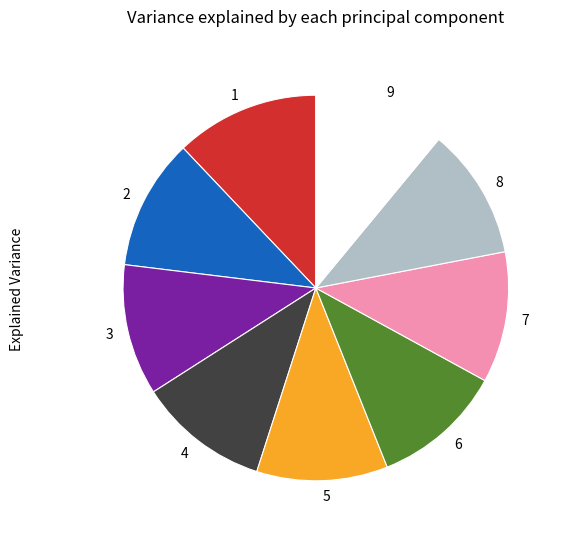

To the nearest percent, what is the average slice percentage?

11%